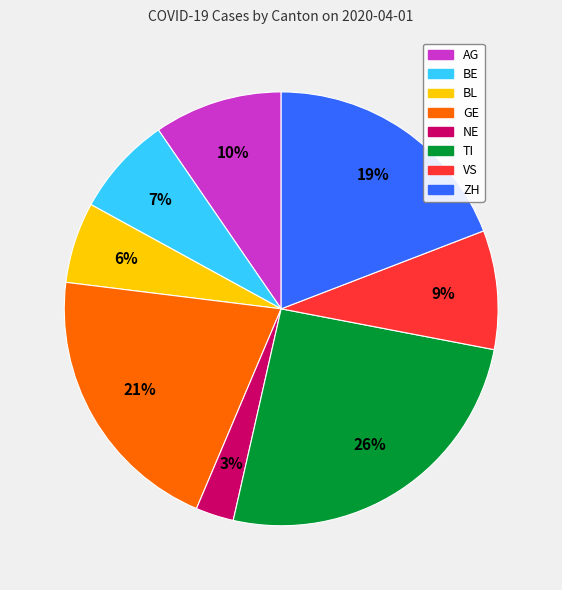

Is there any slice that represents more than half of the pie?

No